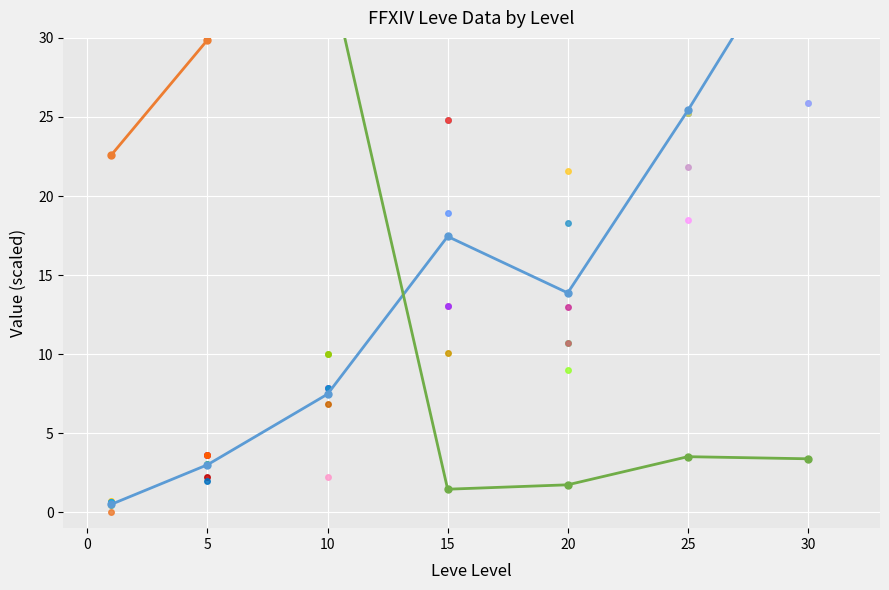

What is the value of the currentAveragePrice (avg, scaled /5000) point at the 2nd from the left?

351.7